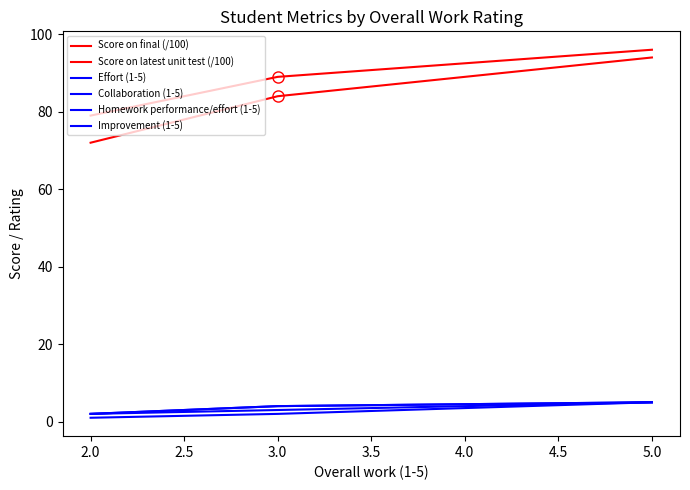

What is the sum of all Collaboration (1-5) values?

11